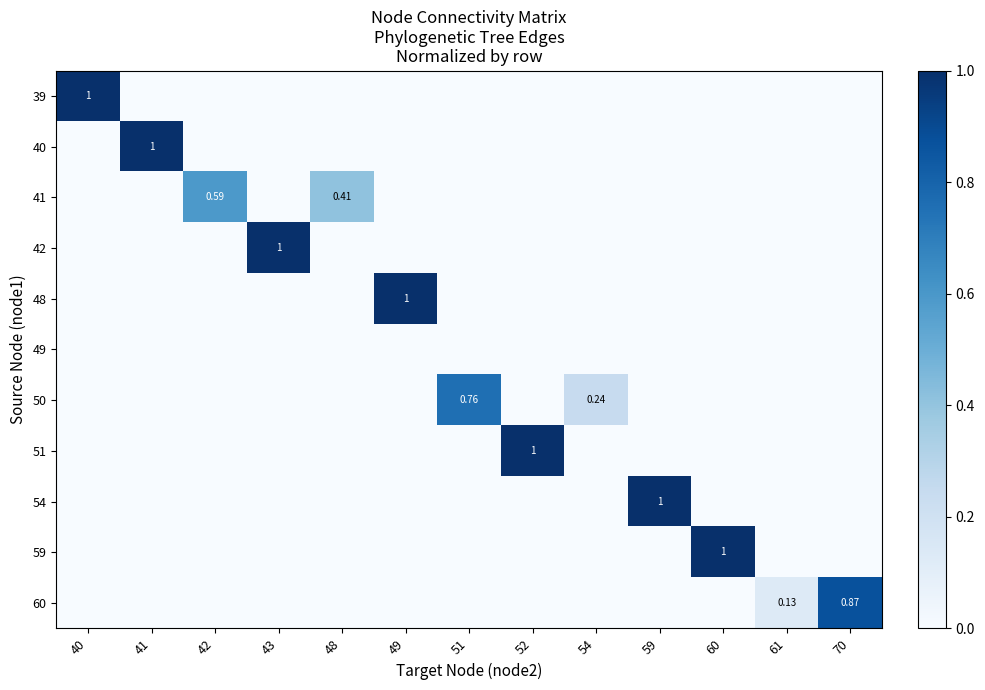

At which category is the sum across all series the highest?

40